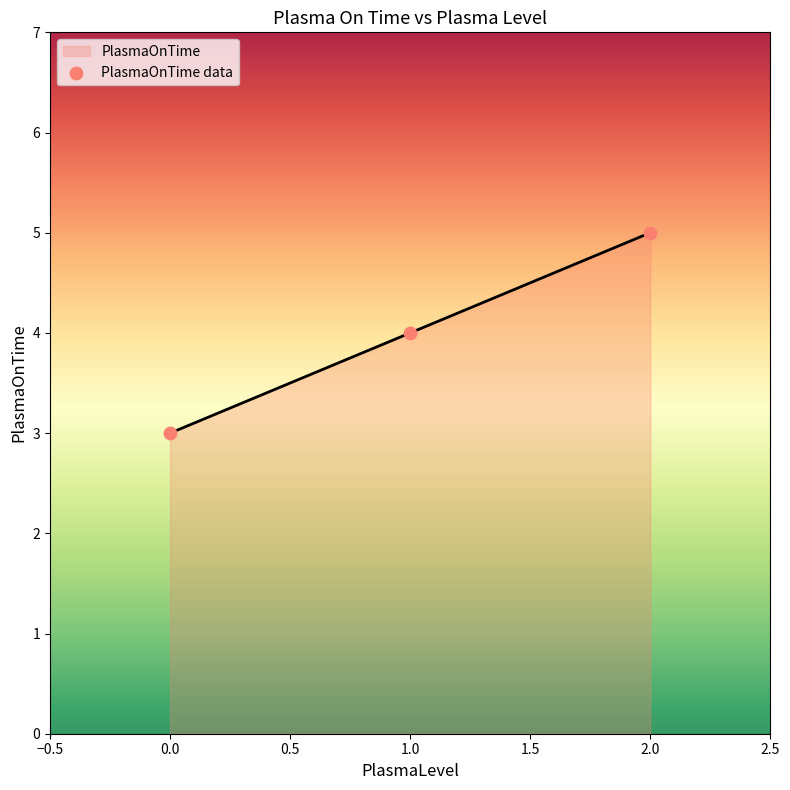

Between 0 and 2, which is larger?

2